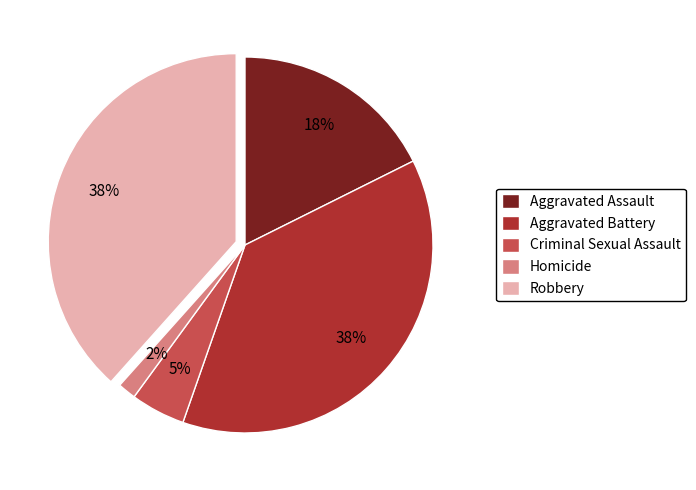

Which has a higher value, Robbery or Aggravated Assault?

Robbery